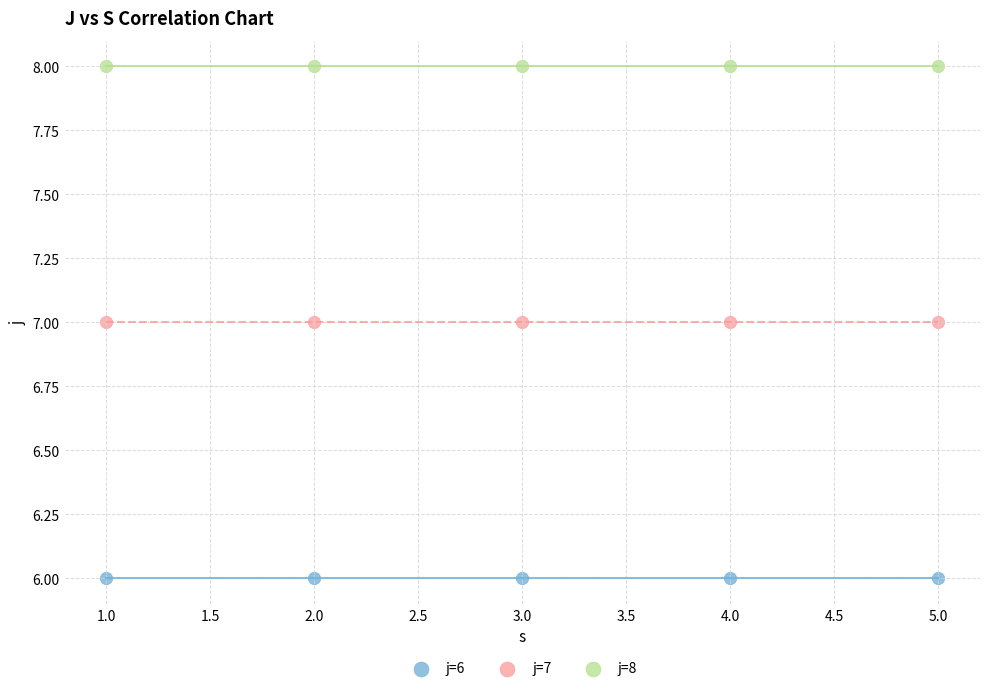

Which series reaches the maximum Y coordinate?

j=8